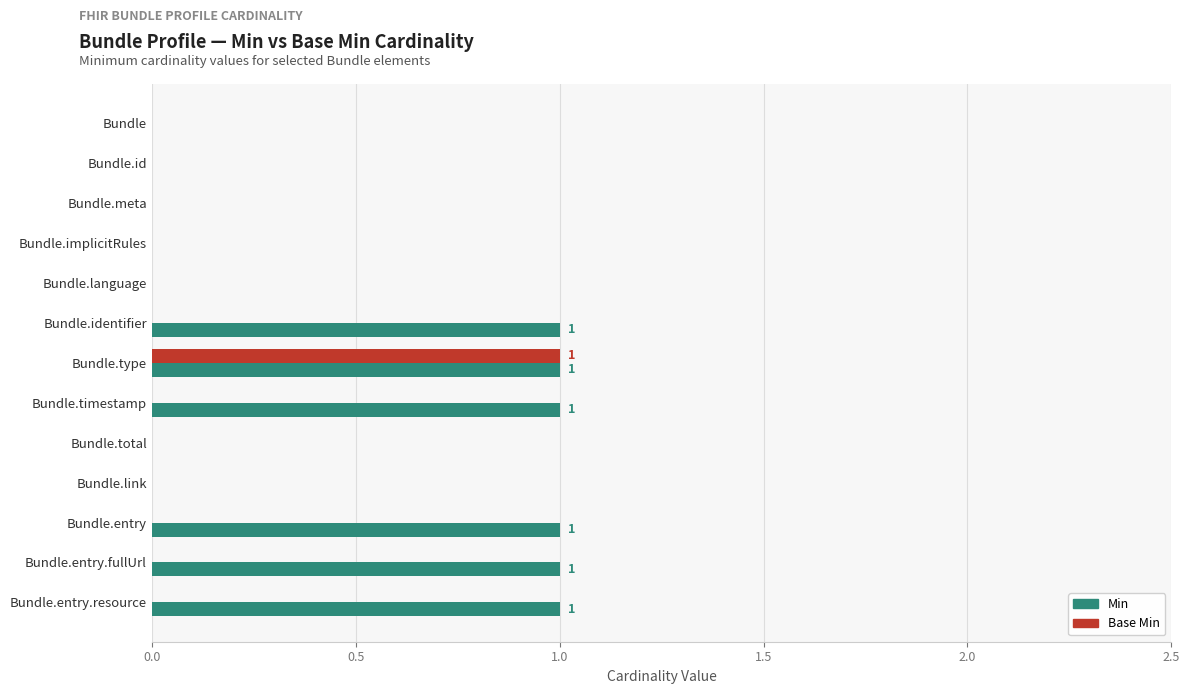

Between Bundle.id and Bundle.entry.resource, which series saw the biggest shift?

Min